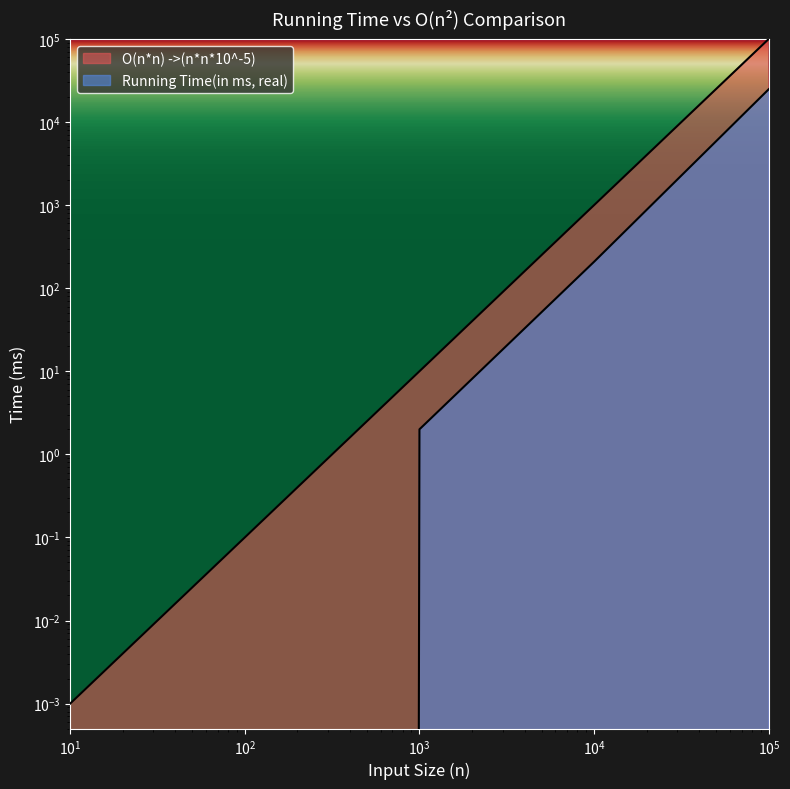

What are all the series names shown in the legend?

O(n*n) ->(n*n*10^-5), Running Time(in ms, real)